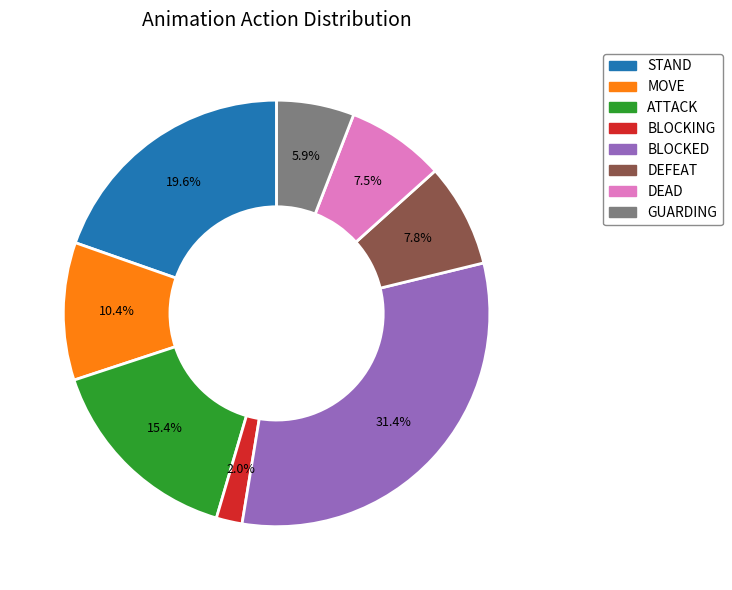

Is there any slice that represents more than half of the pie?

No